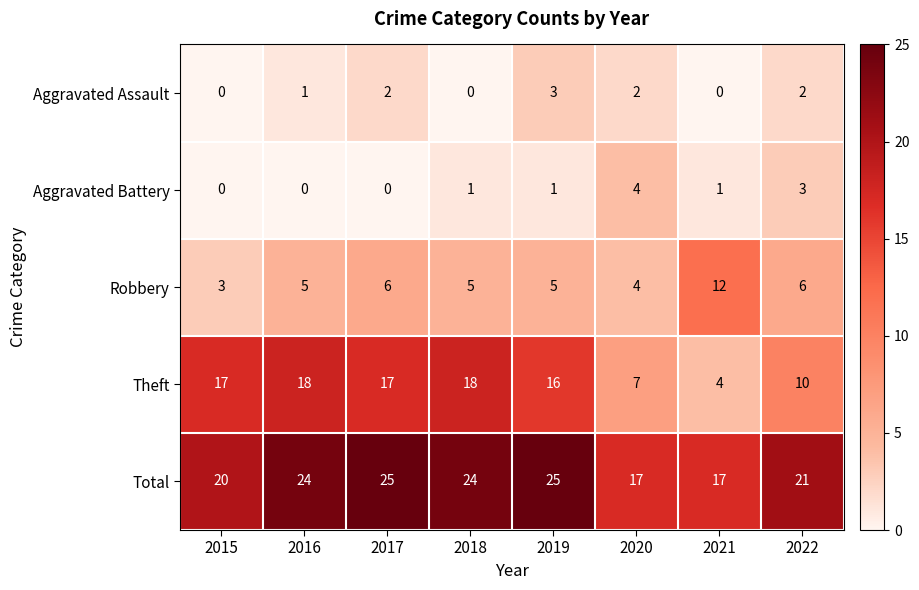

Is it true that Total equals 9 at 2021?

False